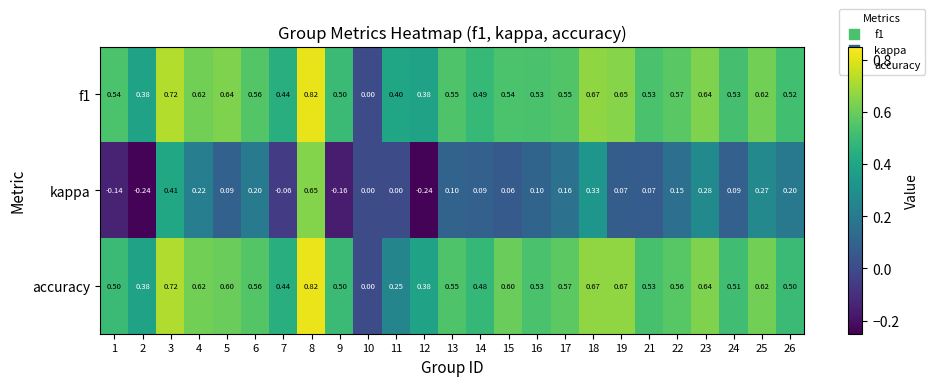

Which series changed the most between 4 and 21?

kappa